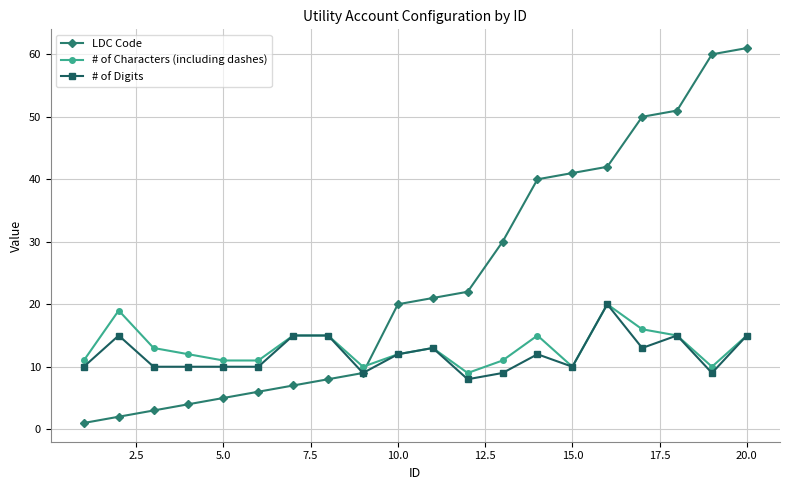

Which series ends up on top after the final intersection of # of Characters (including dashes) and LDC Code?

LDC Code